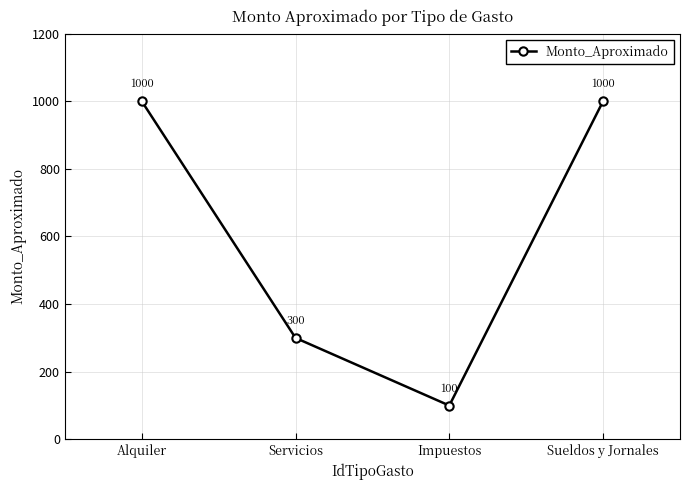

What is the difference between the second highest and second lowest values?

700